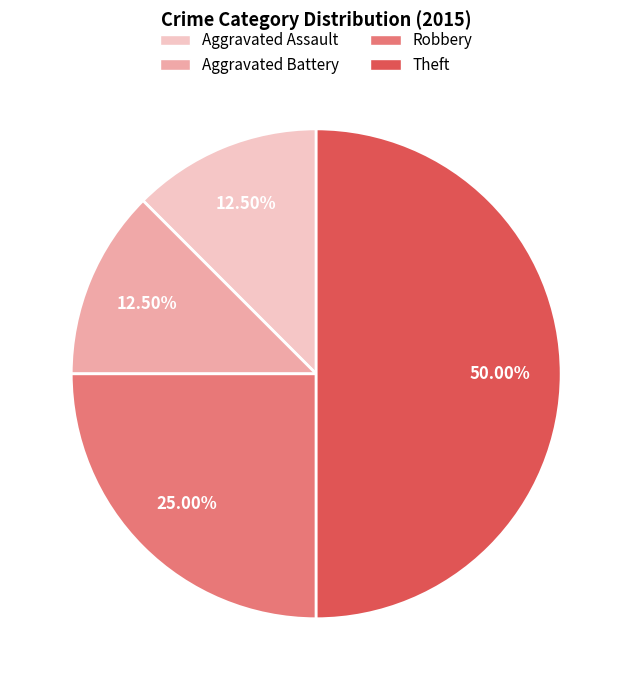

To the nearest percent, what is the combined percentage of Aggravated Assault and Theft?

62%